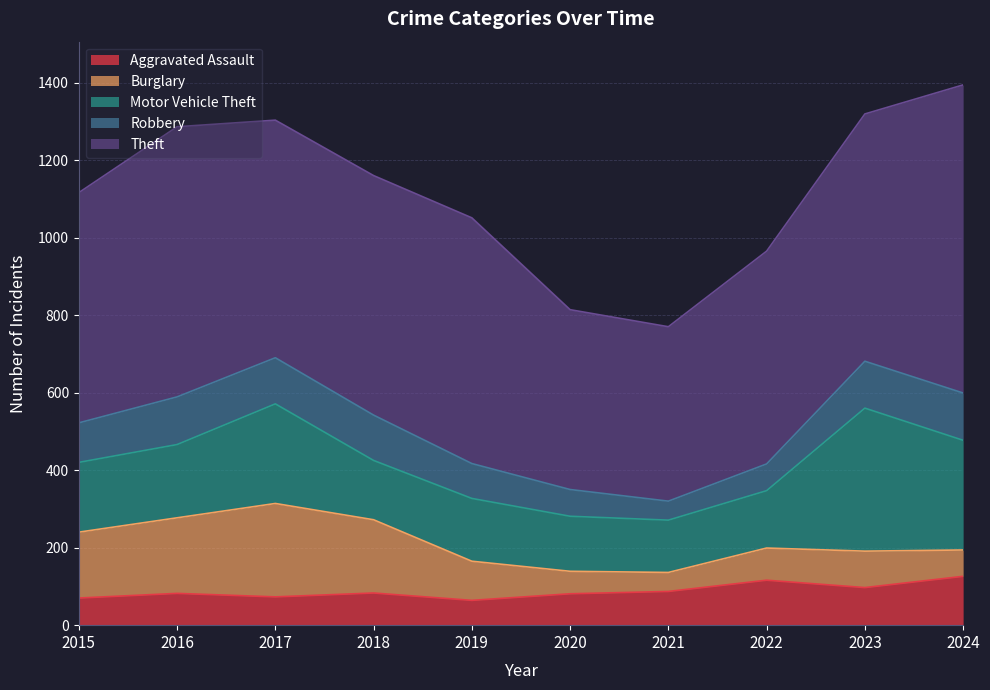

Where does the Theft series first go above 618?

2016